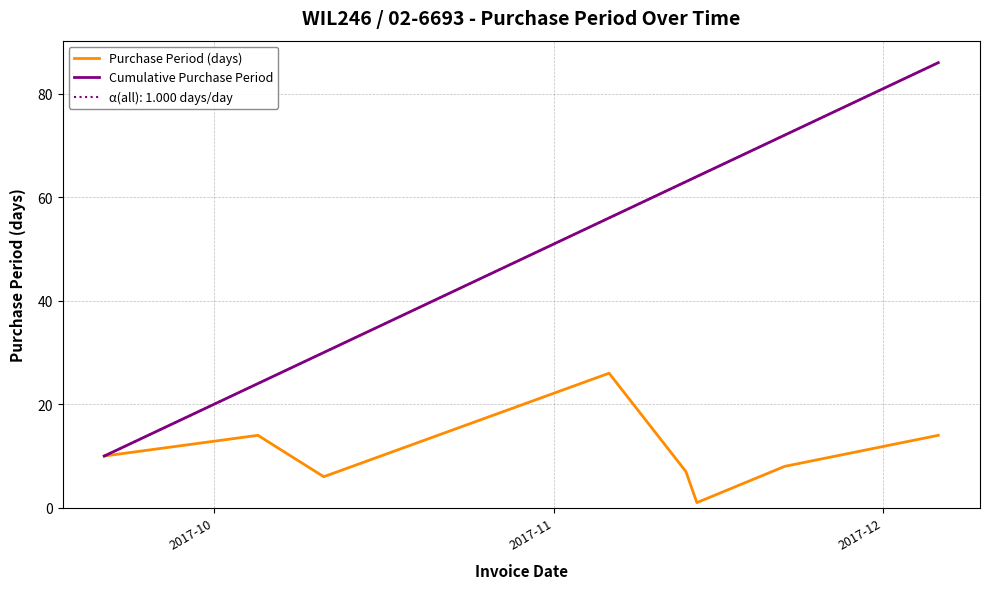

What is the value of the Cumulative Purchase Period point at the 5th from the left?

63